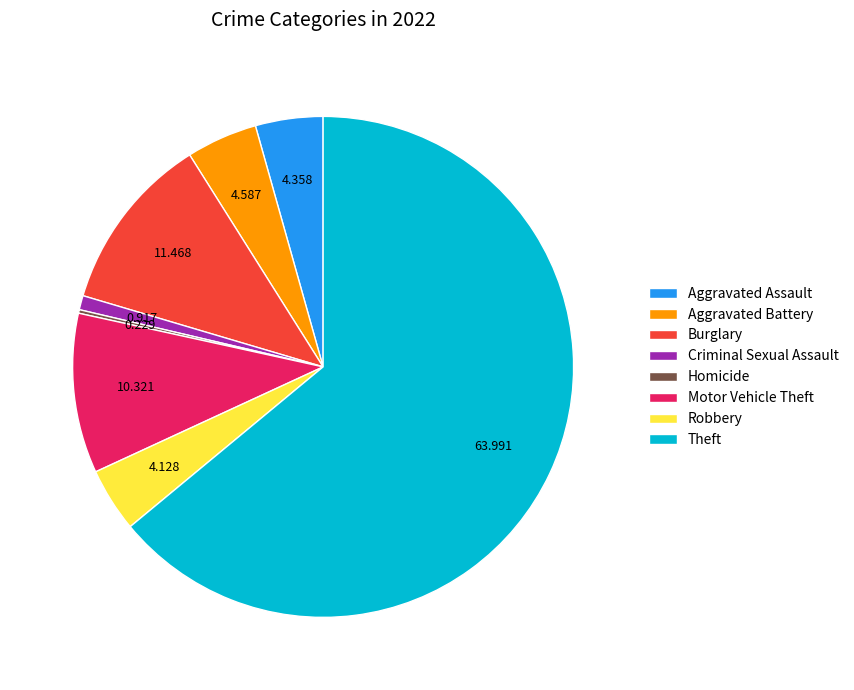

Combined, do Burglary and Aggravated Assault account for over 50%?

No